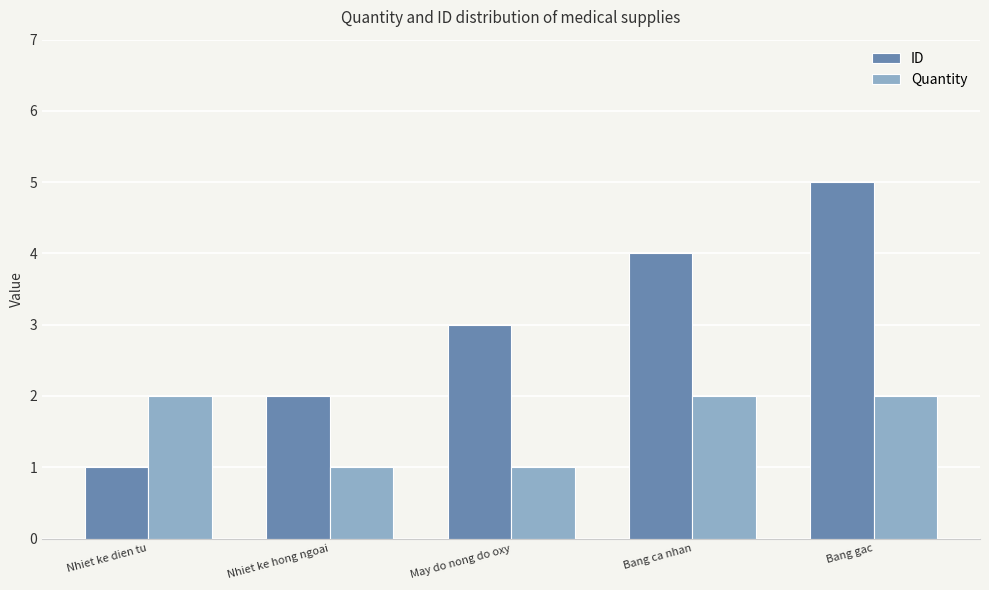

What is the average value of the Quantity series?

2